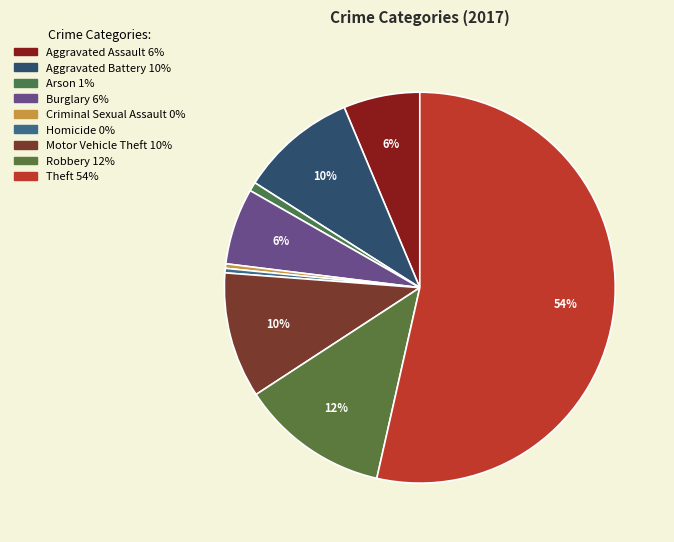

Which category has the smallest portion of the pie?

Criminal Sexual Assault